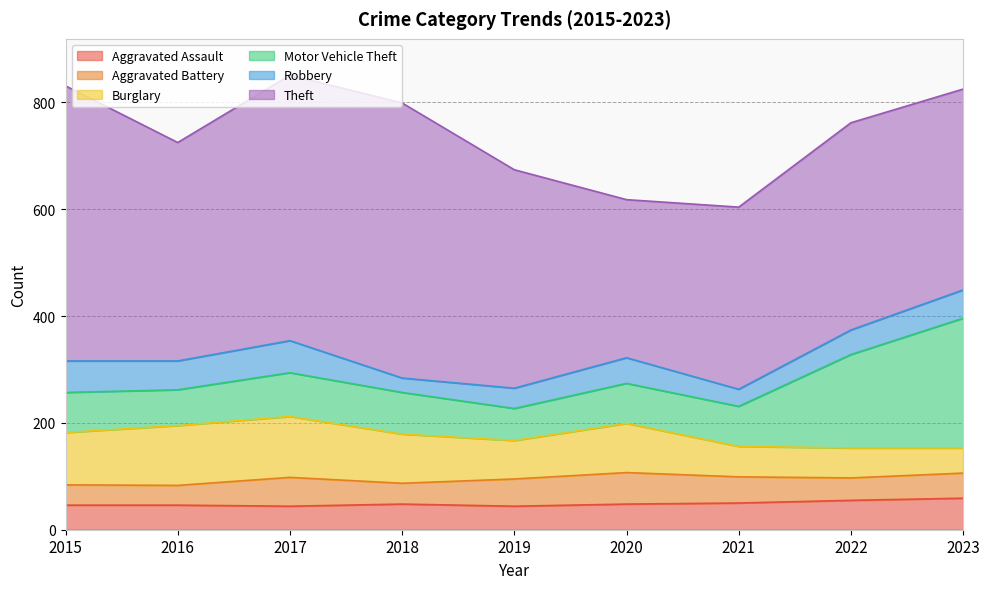

At how many categories does at least one series exceed 427?

3